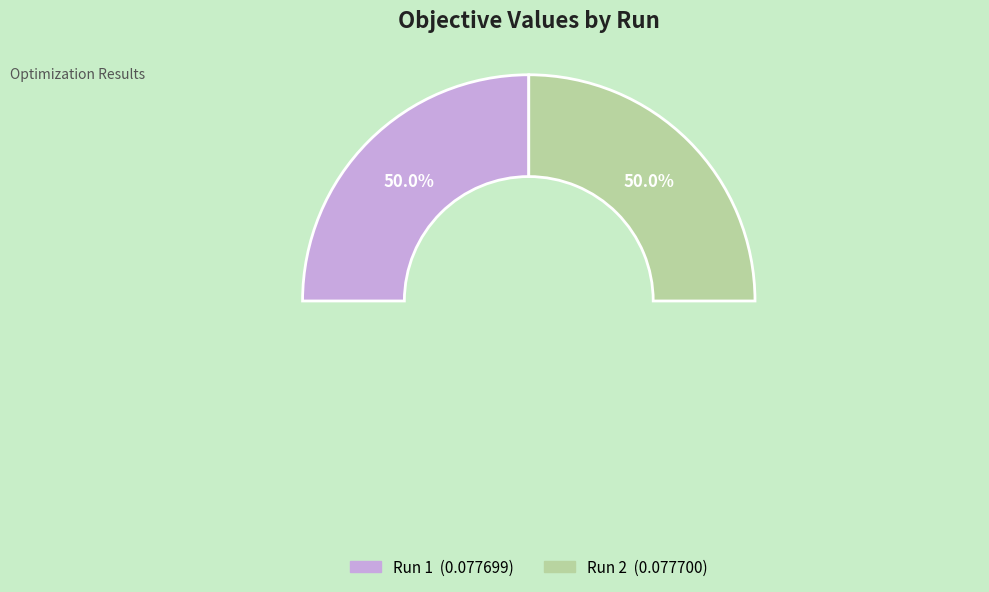

Rank the categories by value from lowest to highest.

1, 2